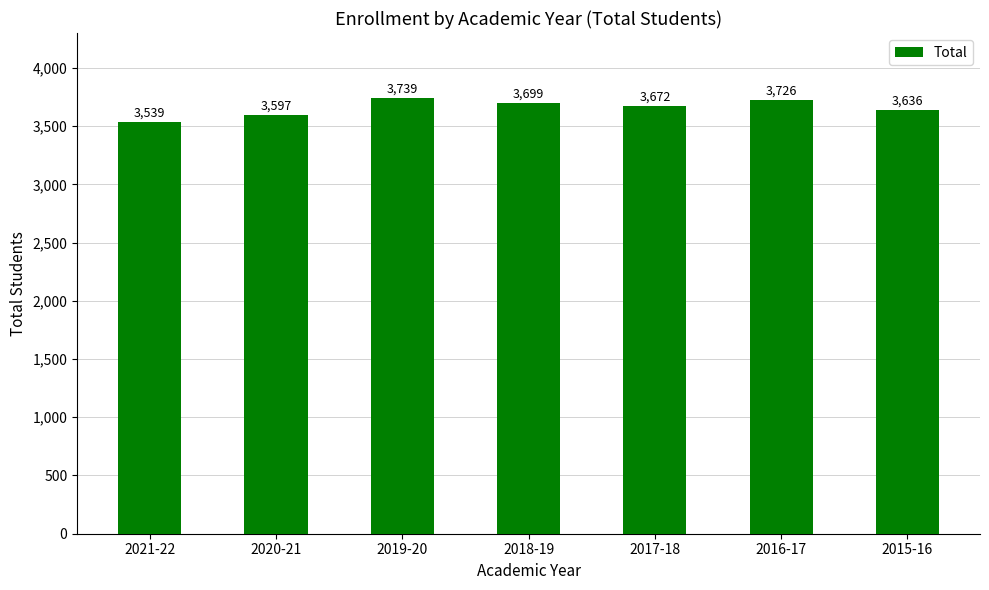

What position from the right is 2018-19?

4